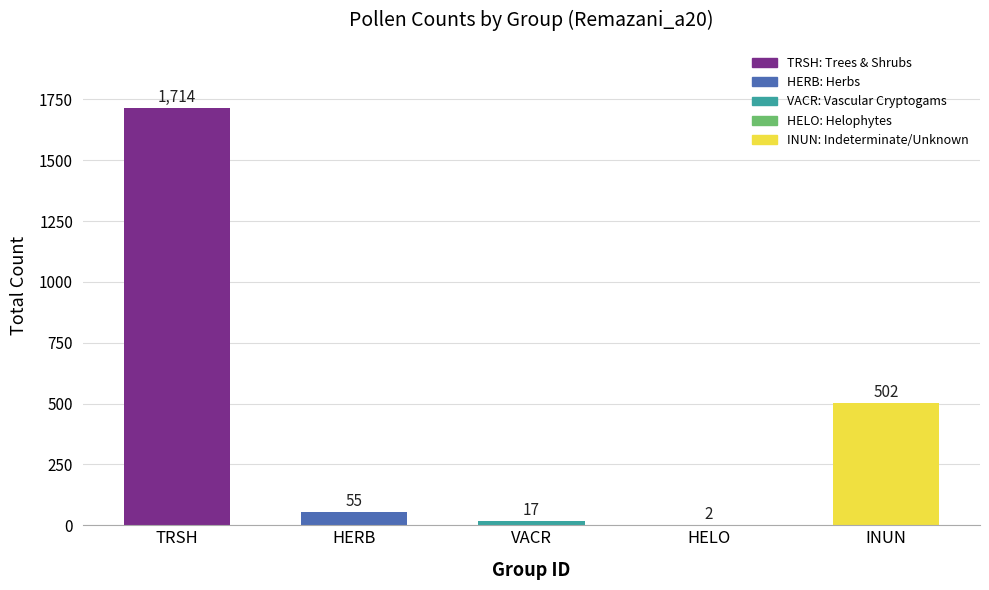

What is the maximum value shown in the chart?

1714